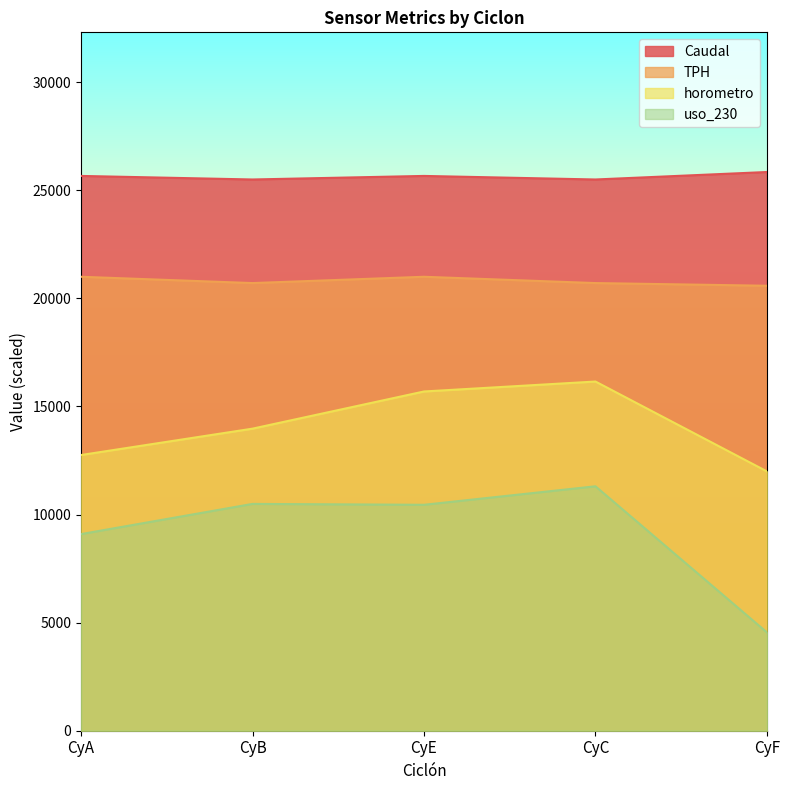

At how many categories does at least one series exceed 20258?

5